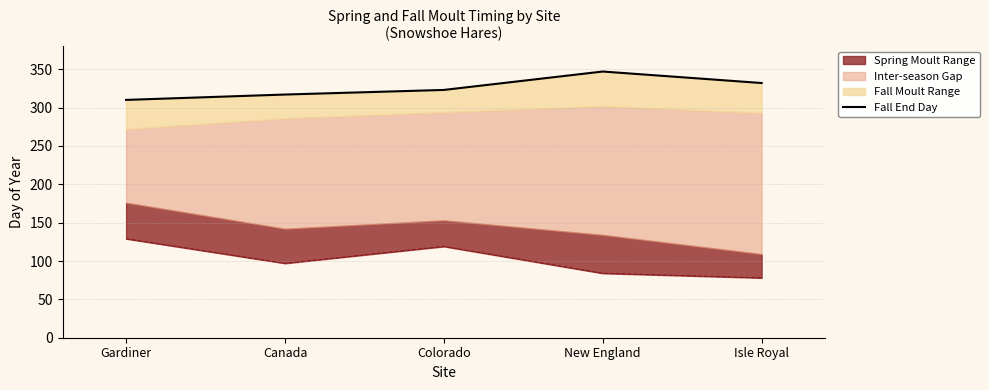

True or false: the data has more than 2 interior local peaks.

False